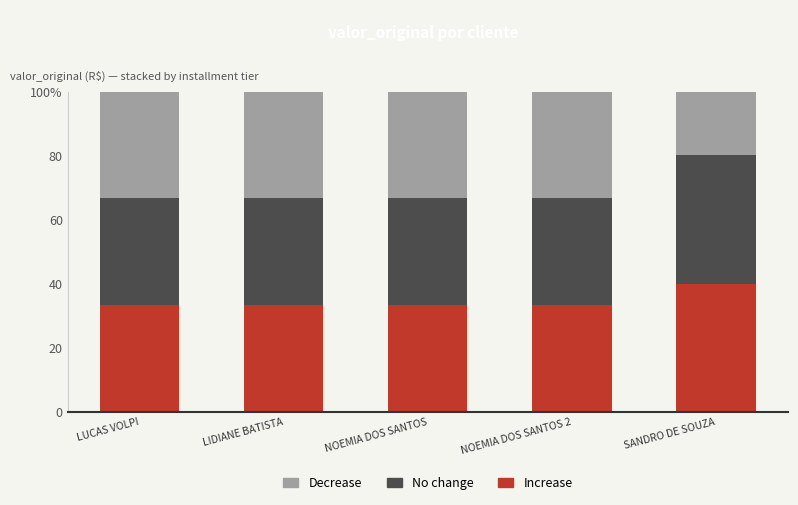

Which series has the widest spread of values?

Decrease